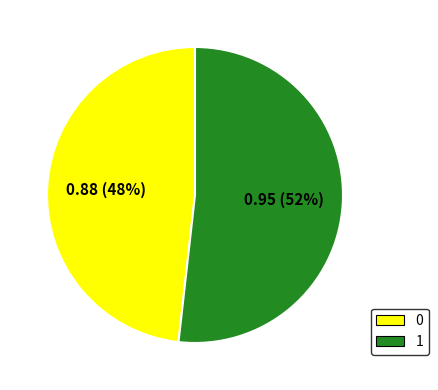

Count the number of slices in the pie.

2